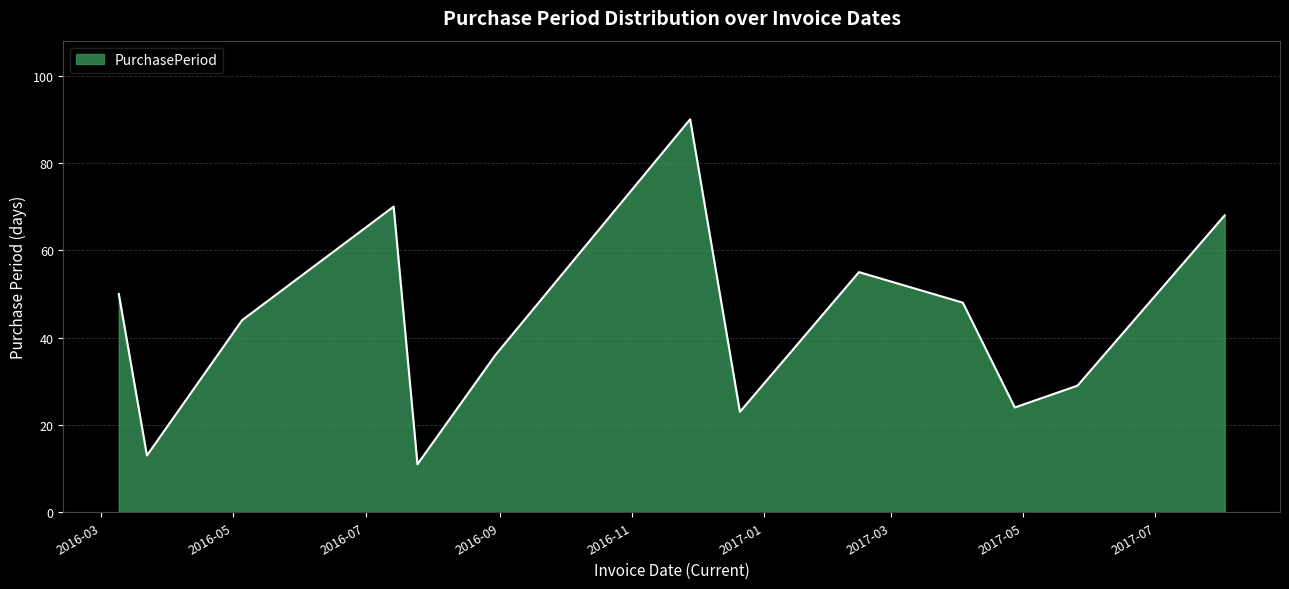

What is the greatest value displayed?

90